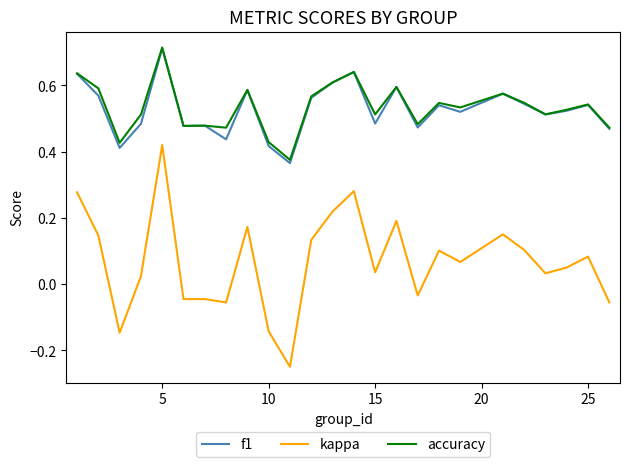

True or false: kappa and accuracy intersect in this chart.

False